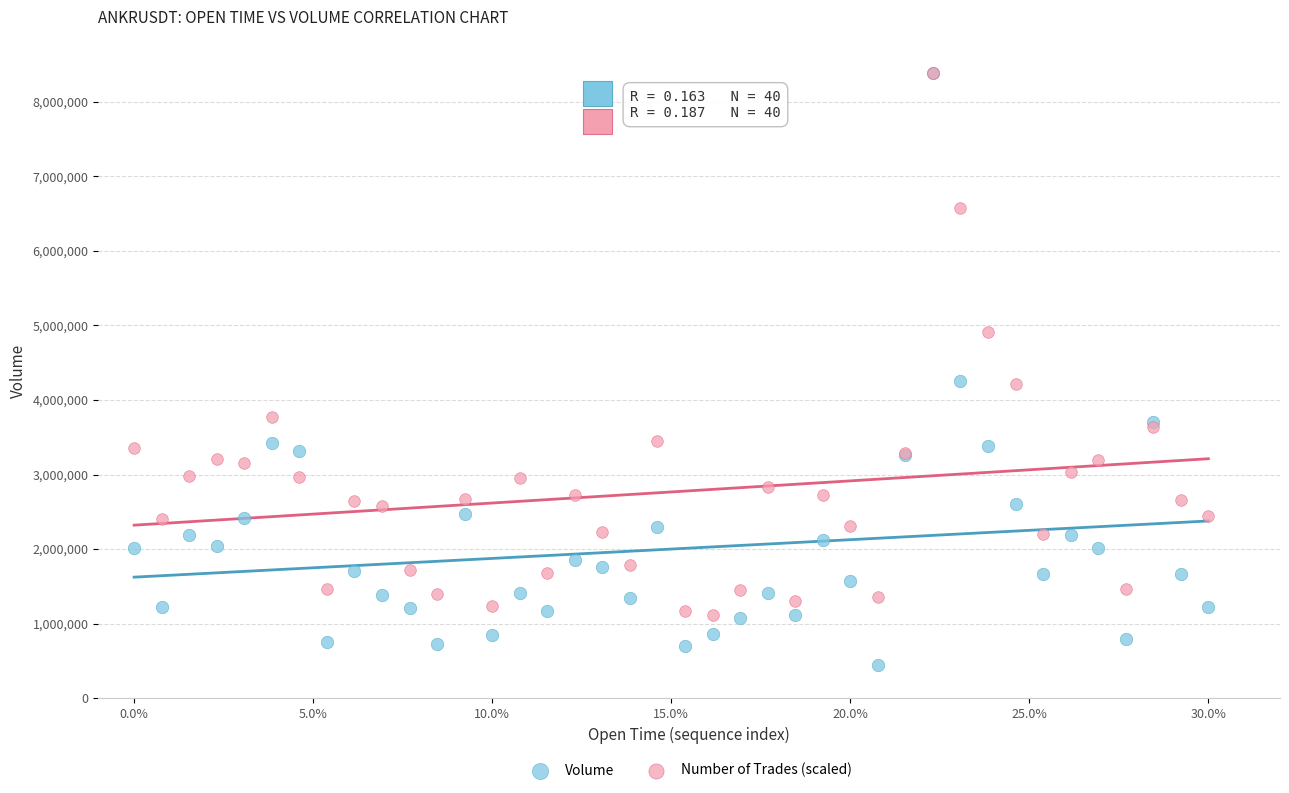

In the Number of Trades (scaled) series, what Y value is closest to 4751837?

4914447.9